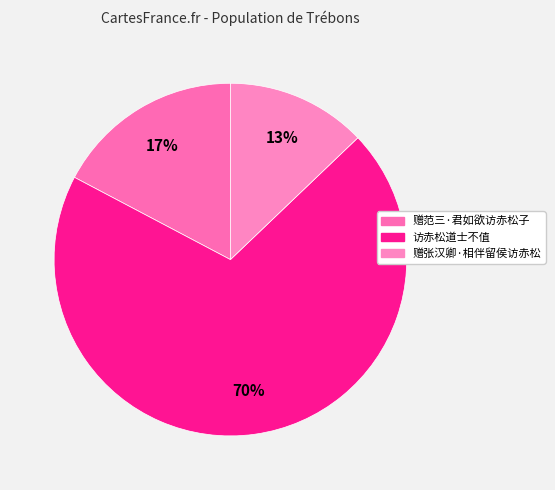

Which category has the smallest portion of the pie?

赠张汉卿·相伴留侯访赤松